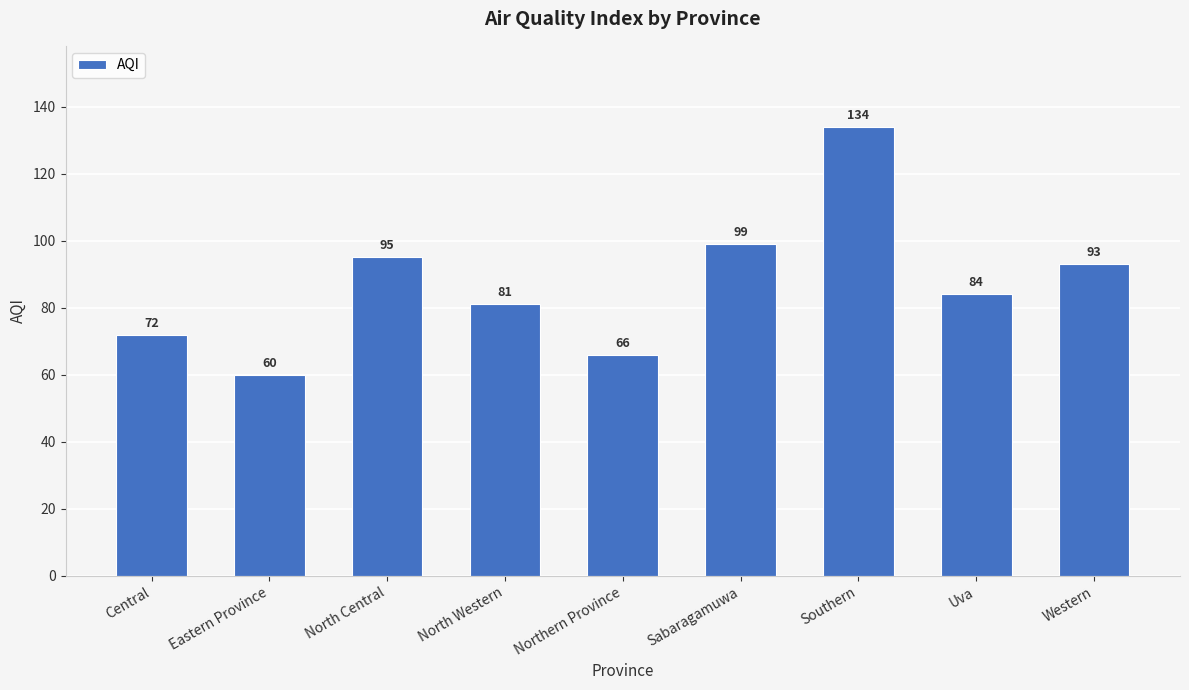

What is the ratio of the value at Sabaragamuwa to the value at Northern Province?

1.5